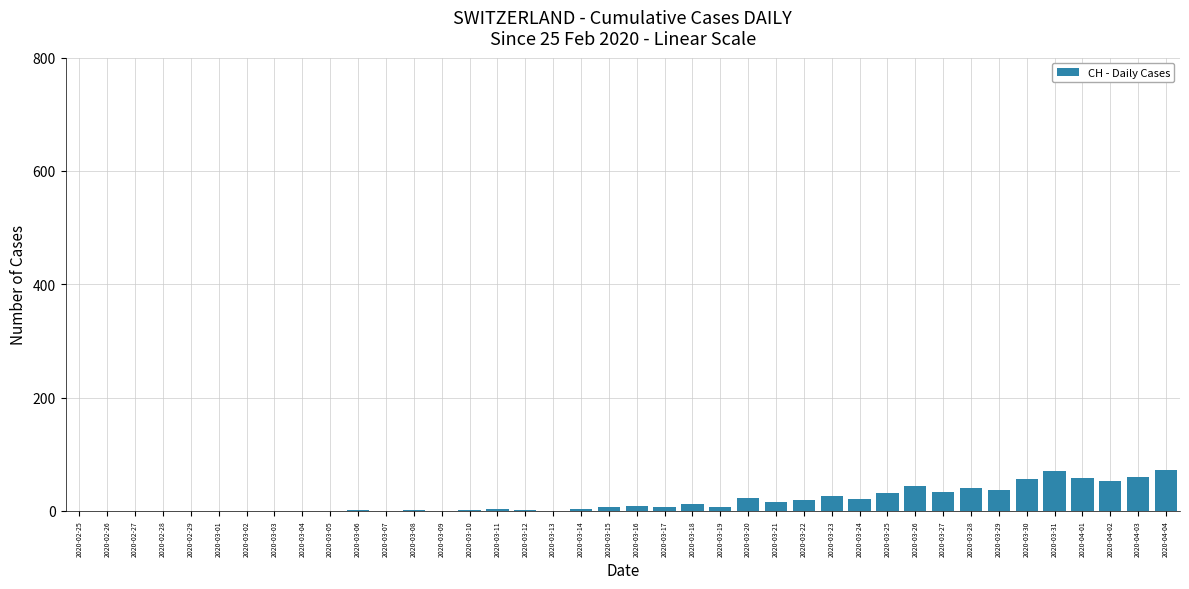

True or false: the data shows 16 at 2020-03-21.

True